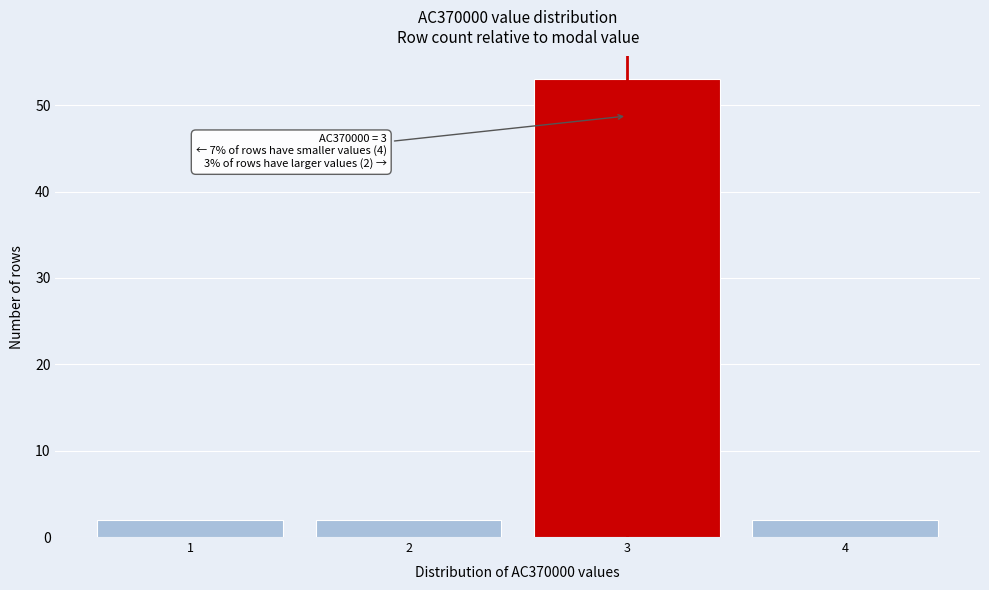

Over which range of the x-axis is the bar tallest?

2.5 to 3.5